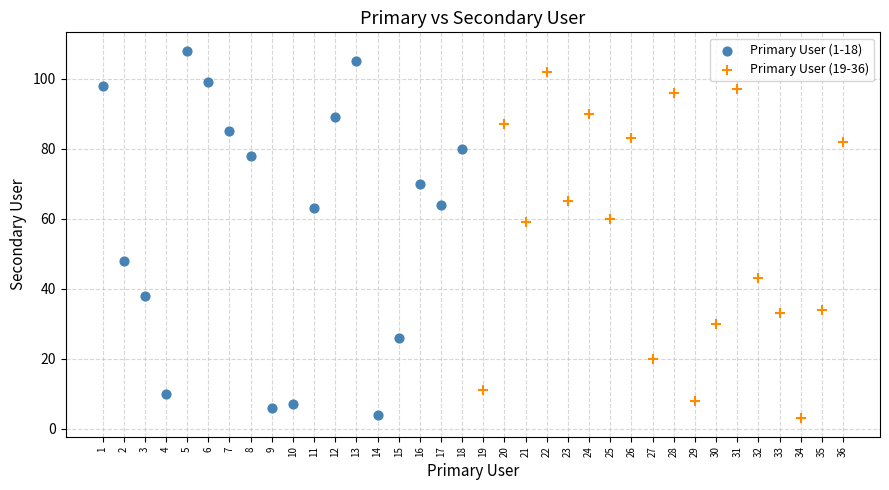

Which series has the widest spread of Y values?

Primary User (1-18)